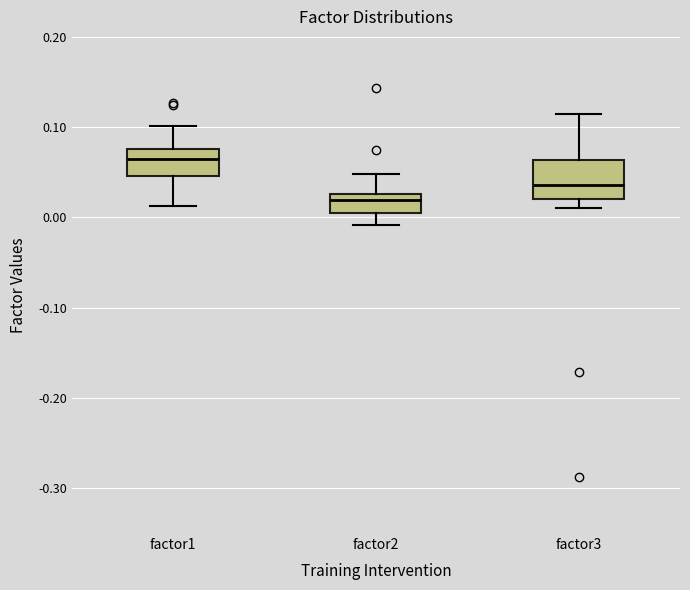

Which box has the highest median line?

factor1